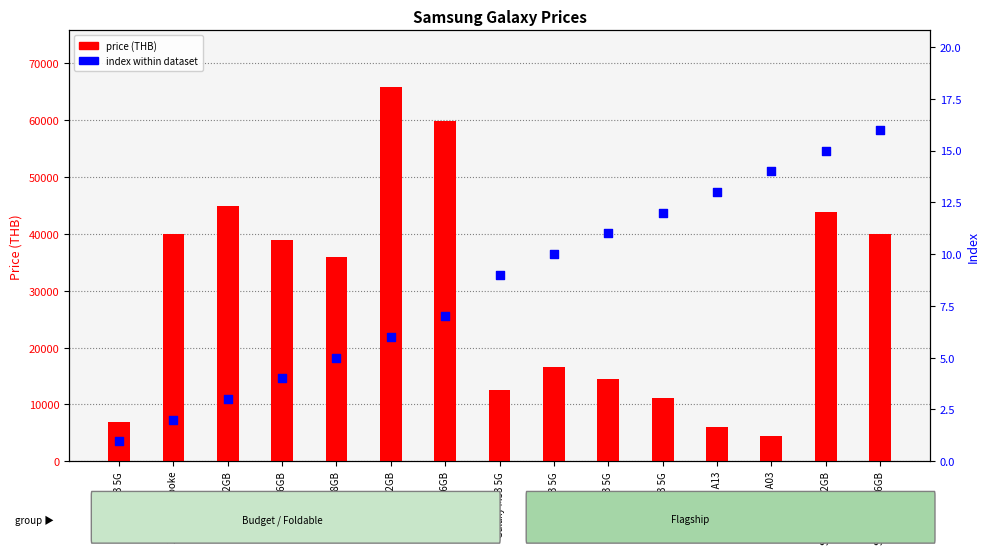

Between Galaxy A73 5G and Z Fold4 256GB, which is larger?

Galaxy A73 5G